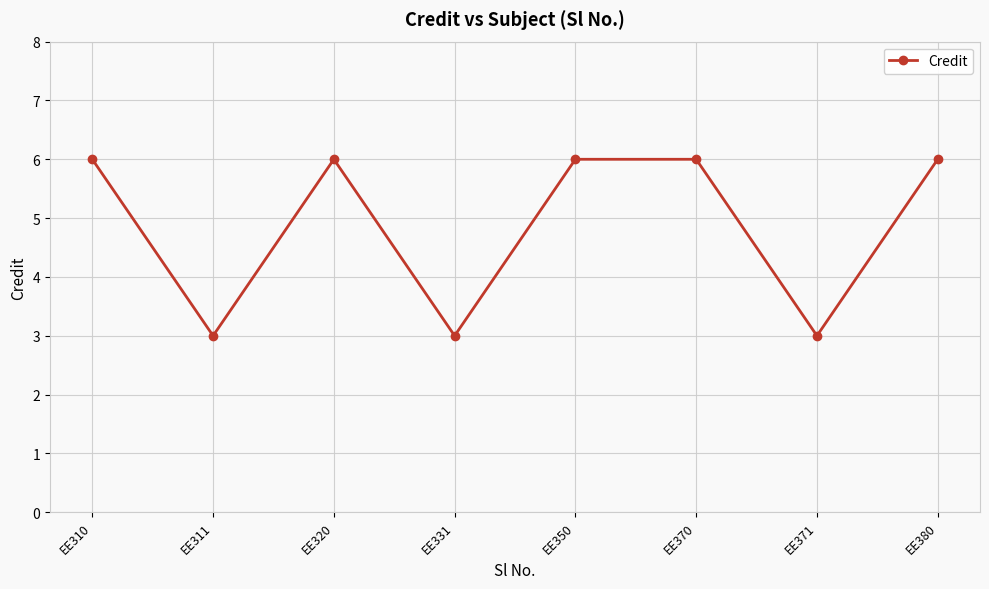

How many points are lower than both their immediate neighbors (excluding endpoints)?

3